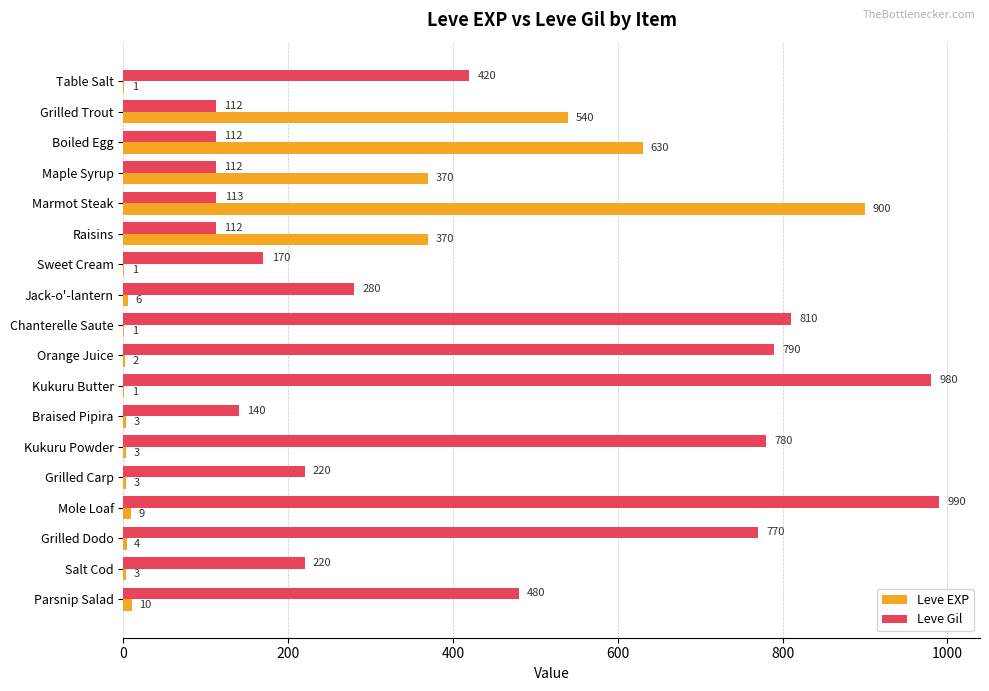

Where is Leve Gil nearest to the value 551?

Parsnip Salad